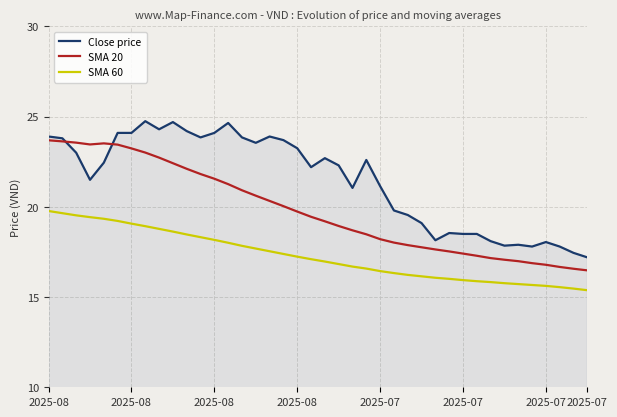

How many distinct data groups are displayed?

3